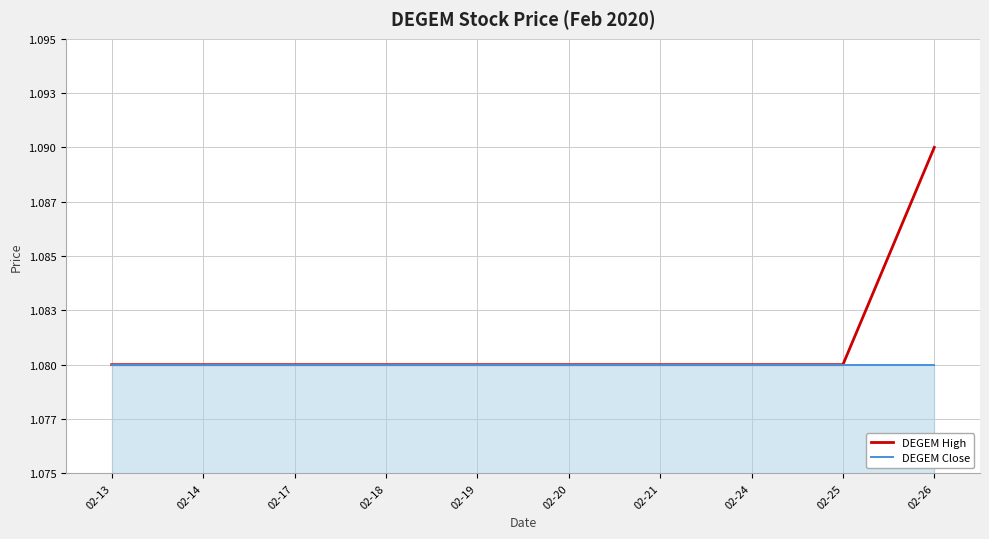

Is the value of DEGEM High at 02-19 greater than the value of DEGEM Close at 02-20?

No